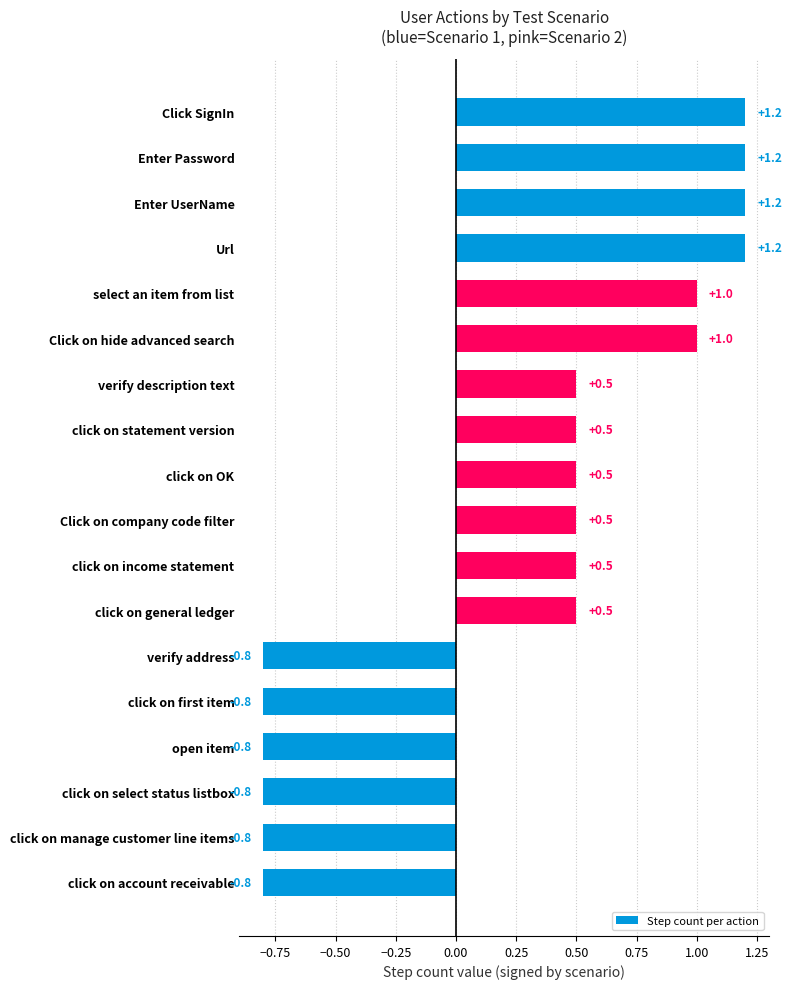

The chart shows a value of 1.2 at Enter UserName. True or false?

True